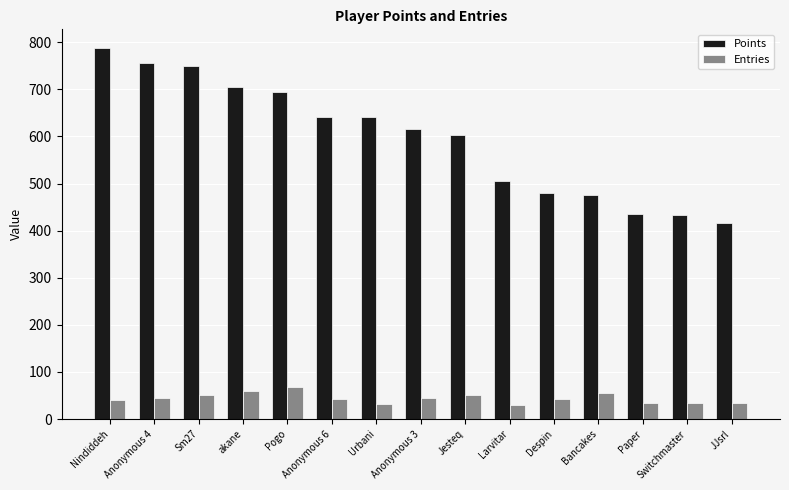

What are all the series names shown in the legend?

Points, Entries